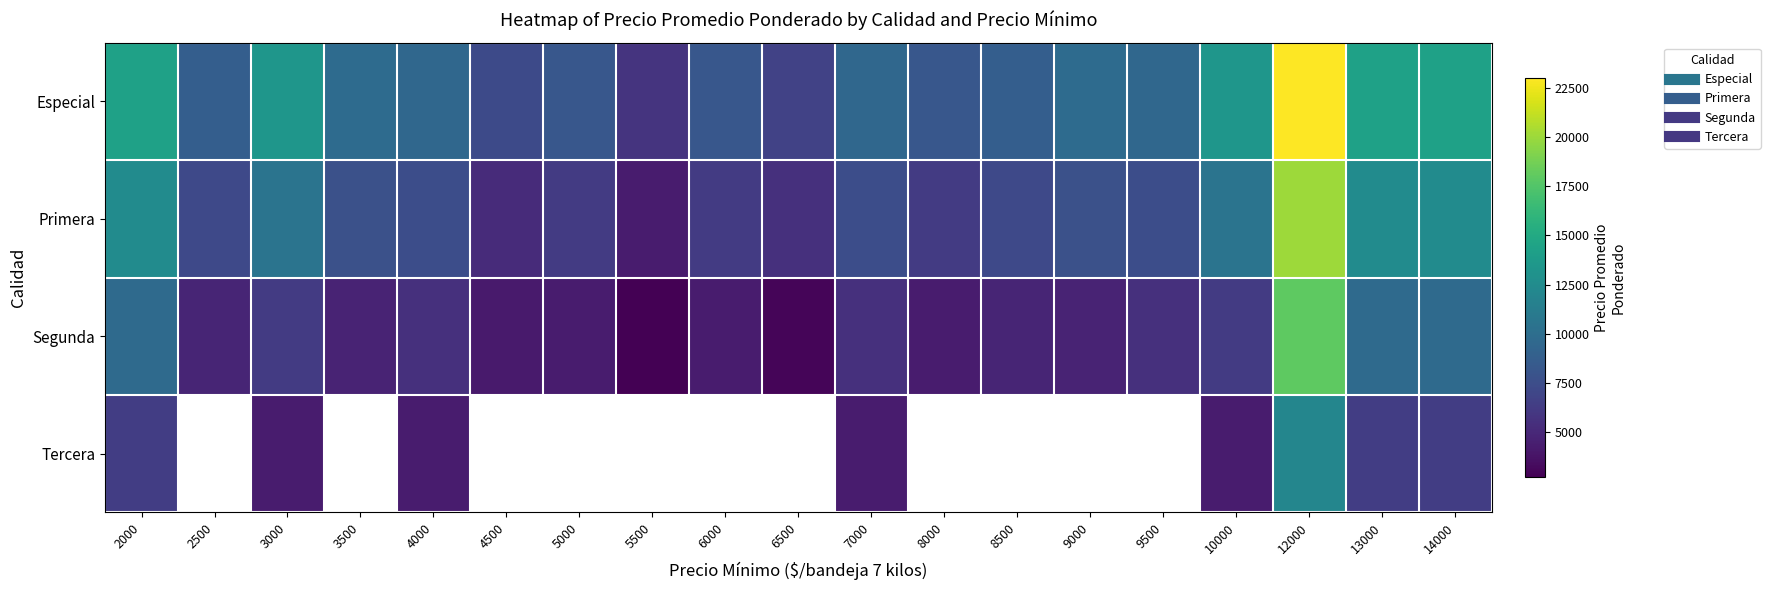

Where does the Segunda series first go above 4789?

2000